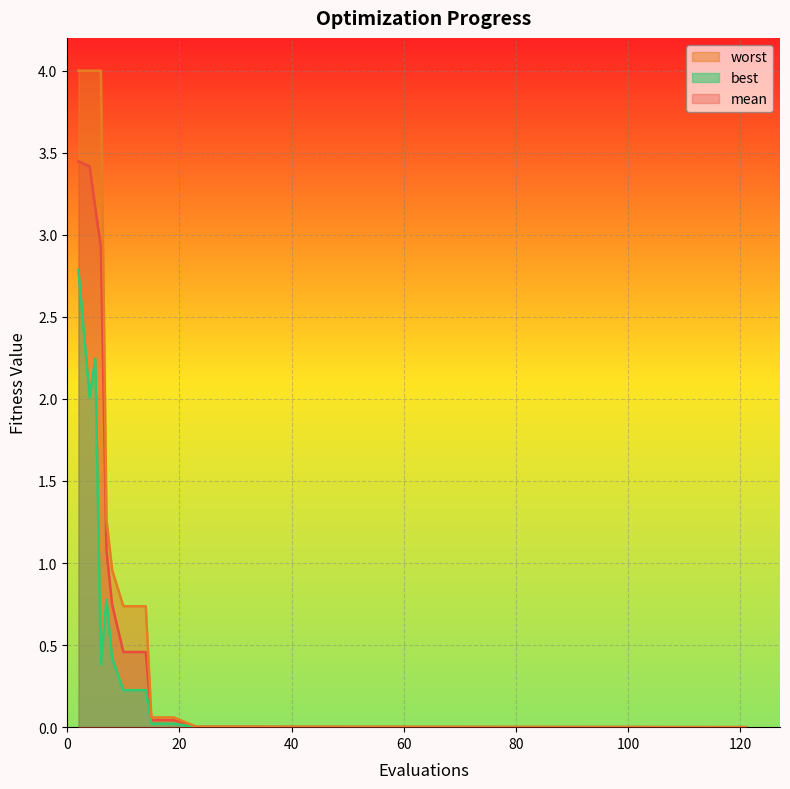

What is the difference between the maximum and second lowest values in the best series?

2.8